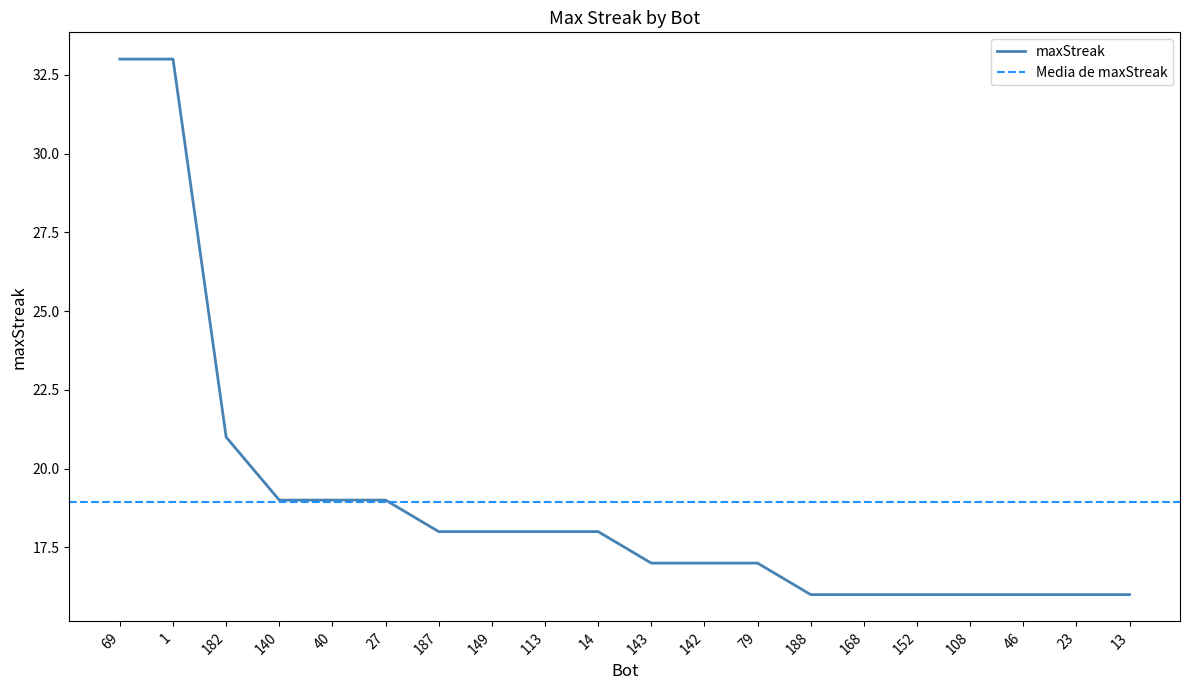

What value does the data have at 187, to the nearest 10?

20